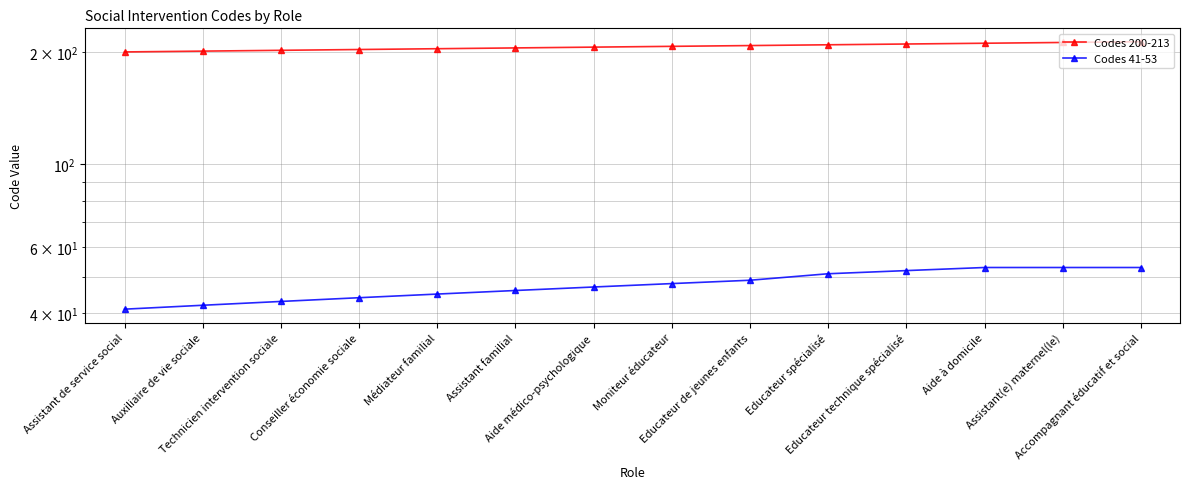

Between Assistant de service social and Educateur technique spécialisé, which series saw the biggest shift?

Codes 41-53